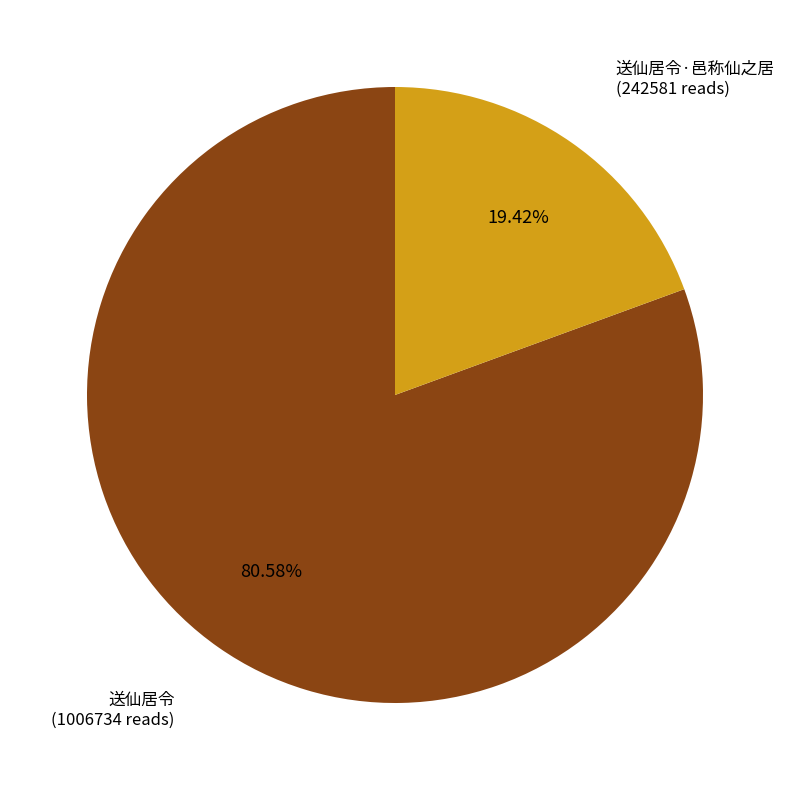

To the nearest percent, what is the average slice percentage?

50%